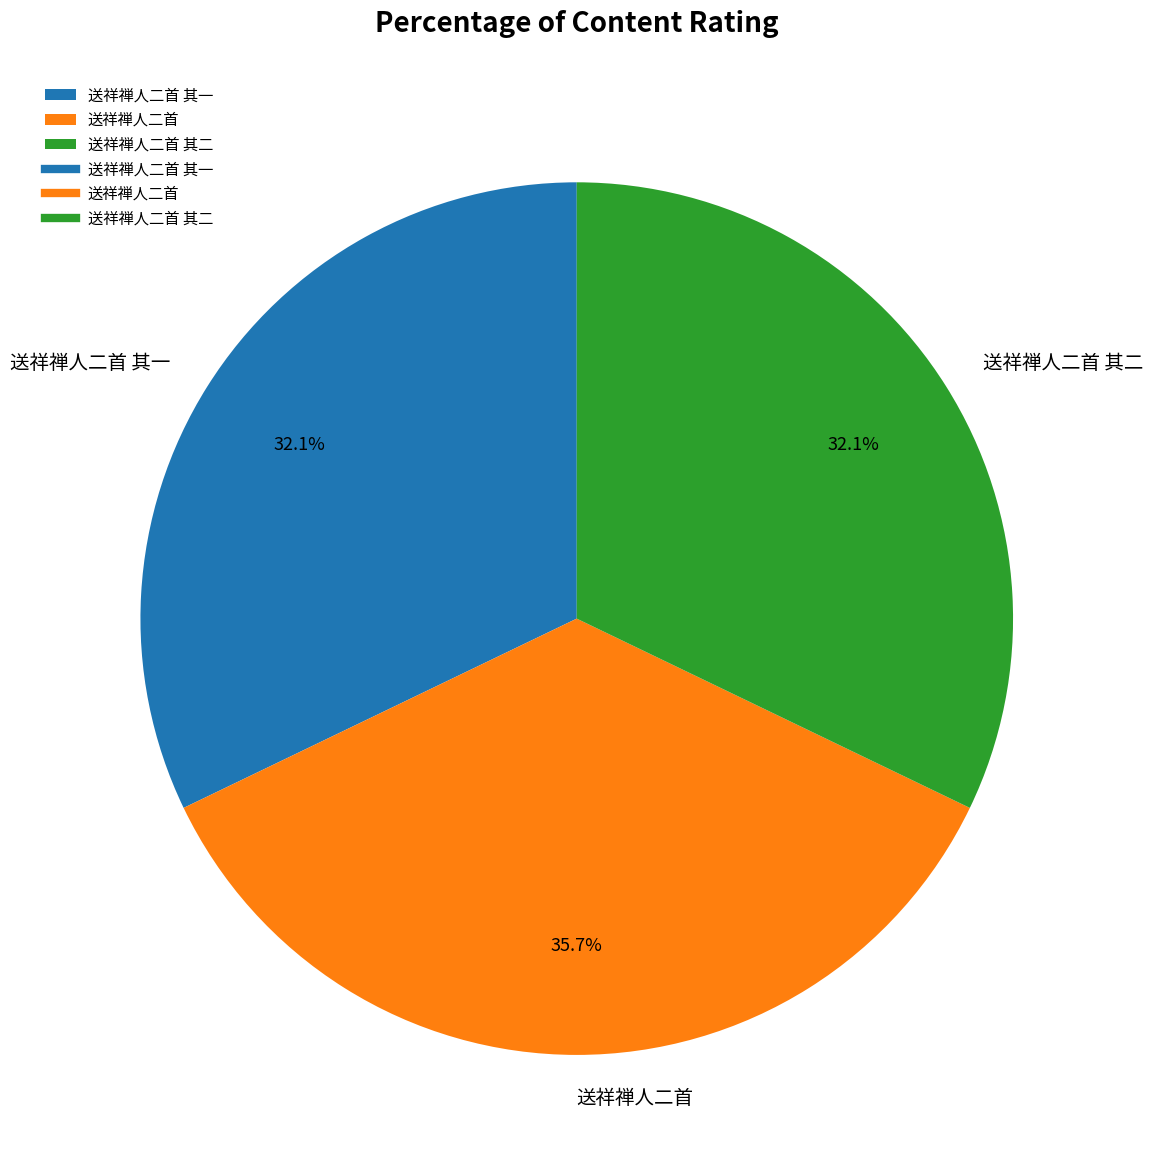

Is there a majority slice in this chart?

No